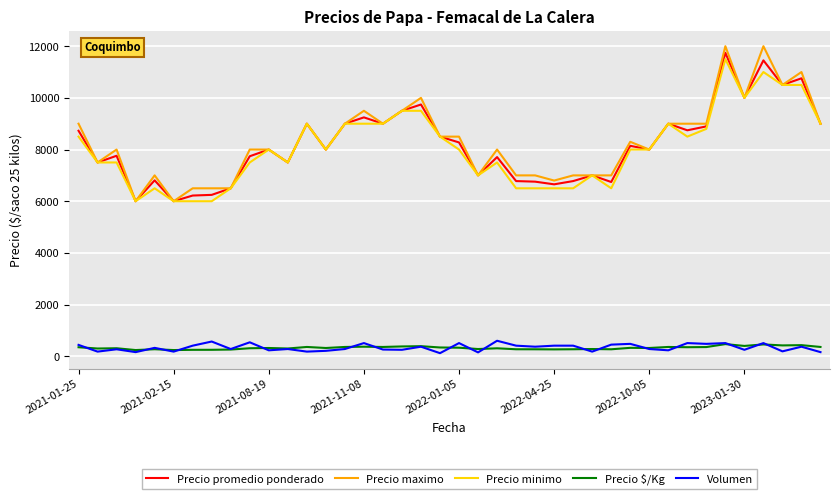

True or false: Precio maximo and Precio $/Kg intersect in this chart.

False